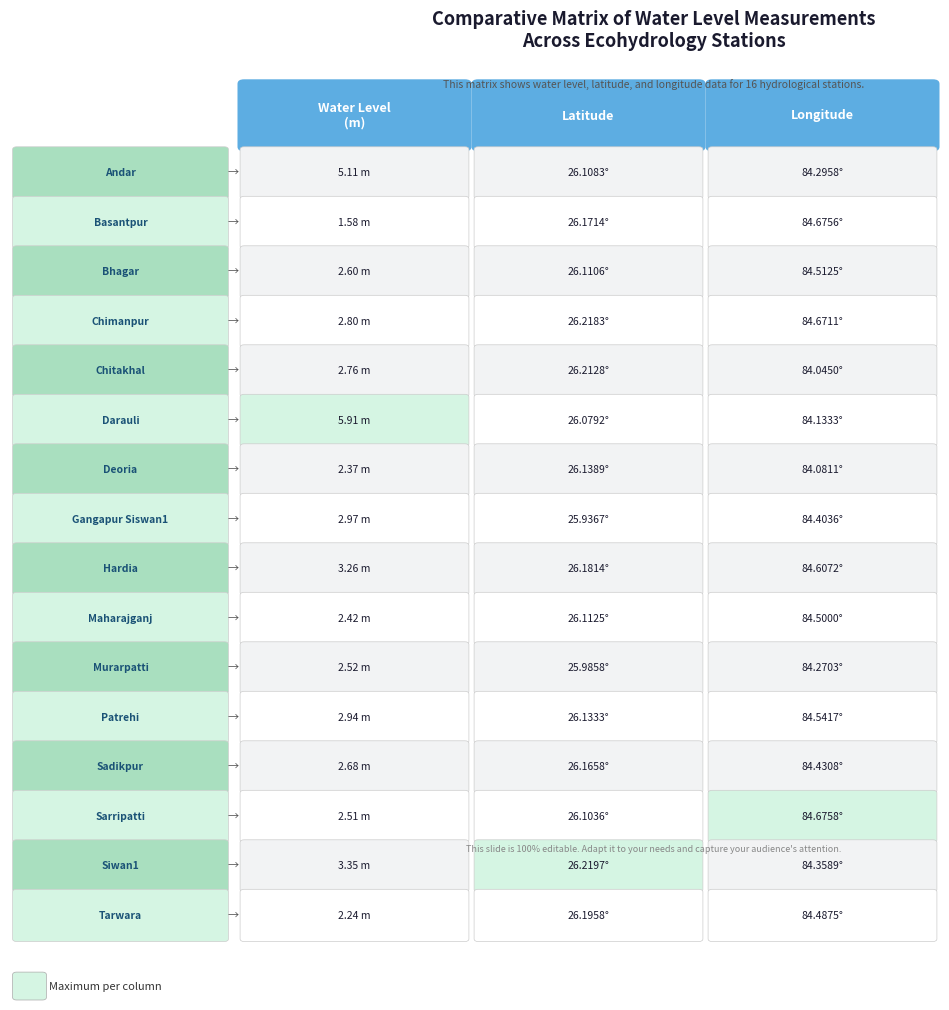

Which series changed the most between 0 and 3?

water_level (in m)